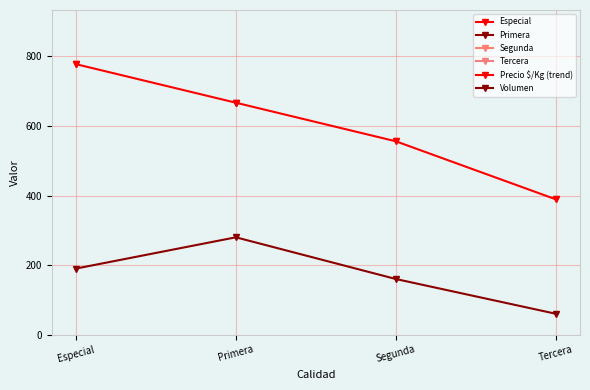

Is it true that Precio $/Kg (trend) equals 389 at Tercera?

True